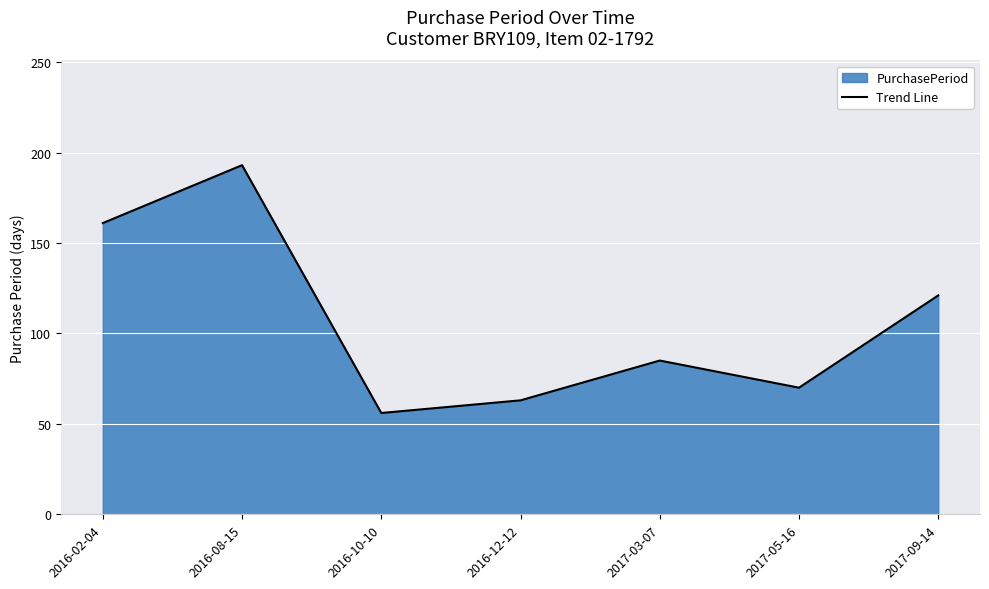

What is the sum of all values?

749